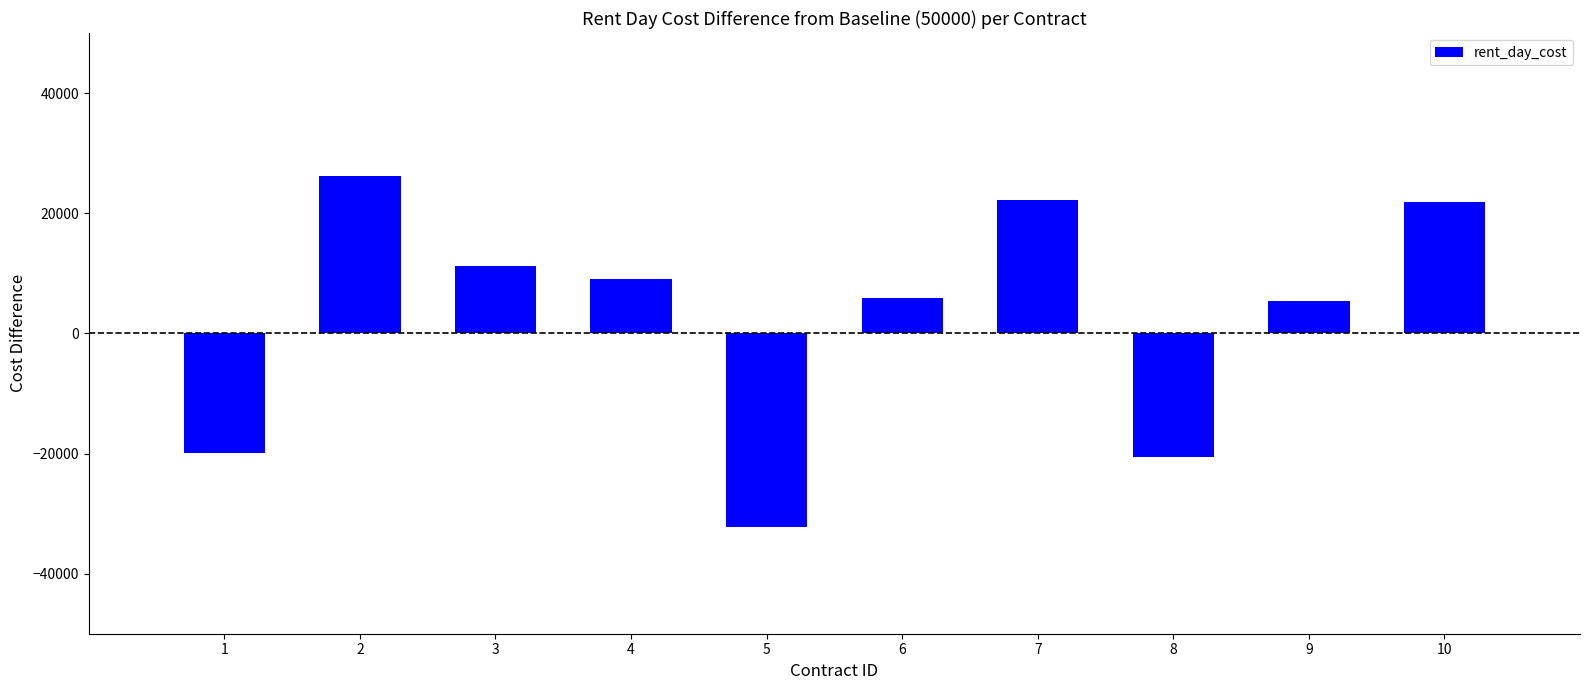

What is the sum of all values?

29414